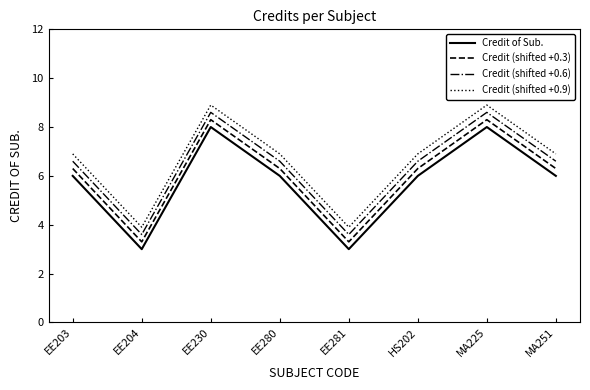

True or false: Credit (shifted +0.6) and Credit (shifted +0.3) intersect in this chart.

False